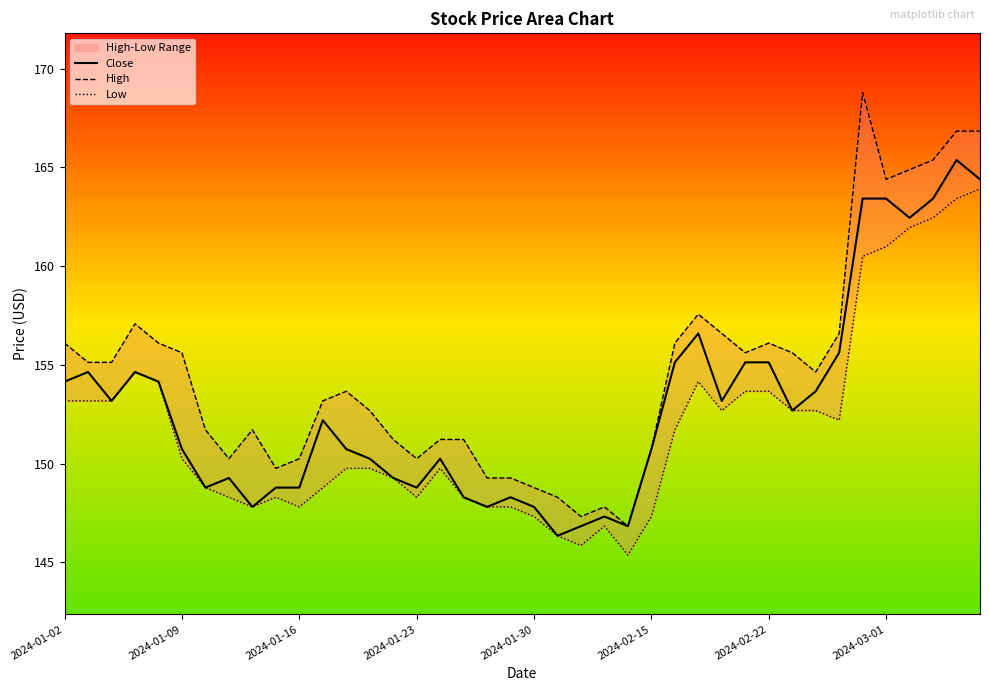

How many lines are shown in the chart?

3